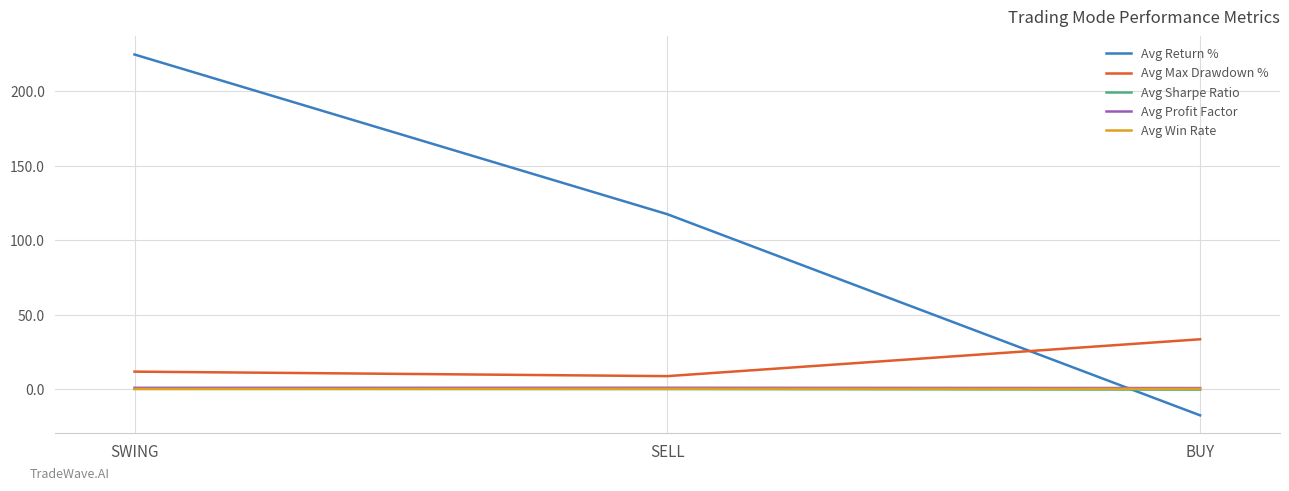

What is the greatest value displayed?

224.5